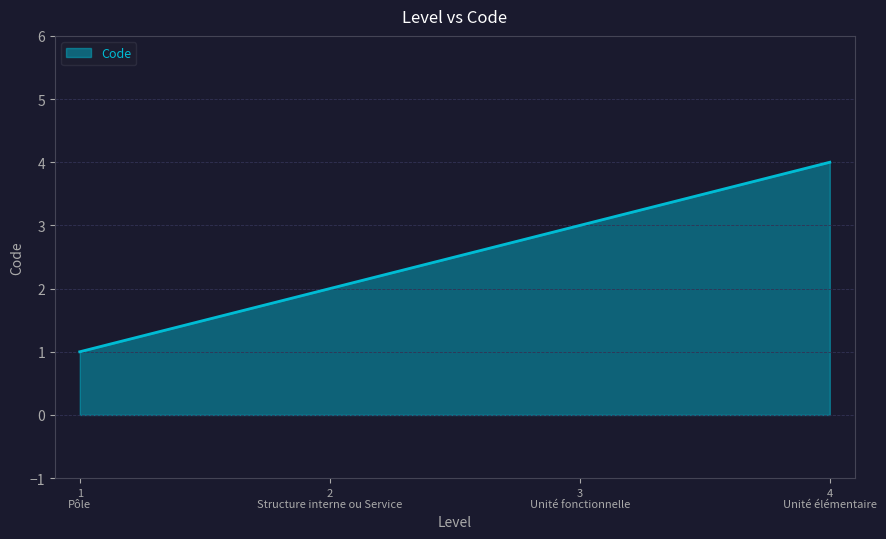

What is the difference between the maximum and minimum values?

3